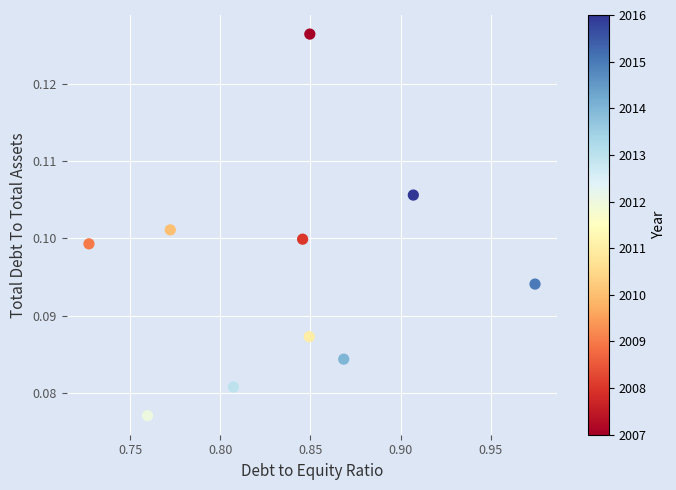

What is the average X value?

0.8